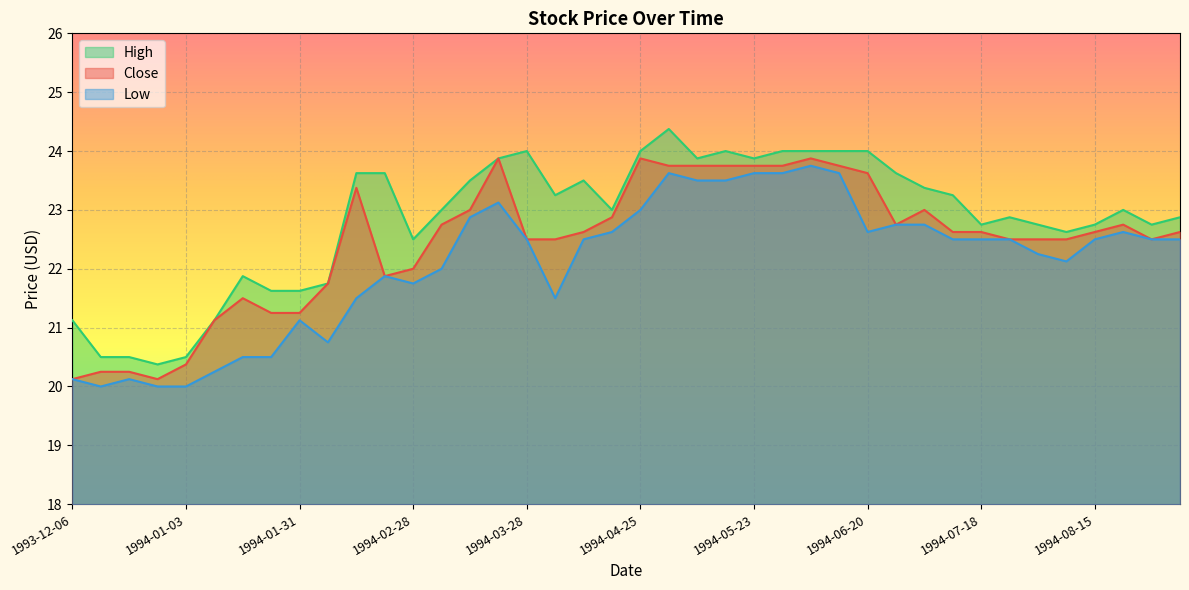

What is the label of the 19th point from the right?

1994-05-02